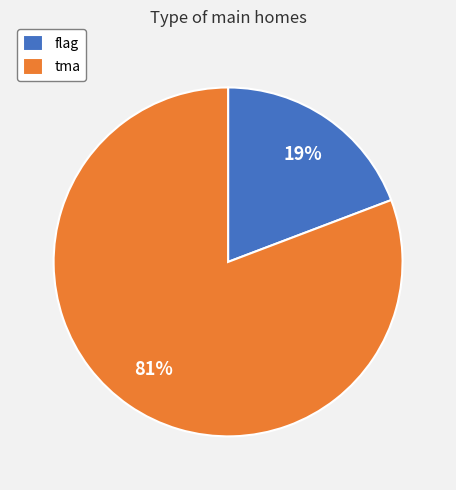

Which slice is the largest?

tma